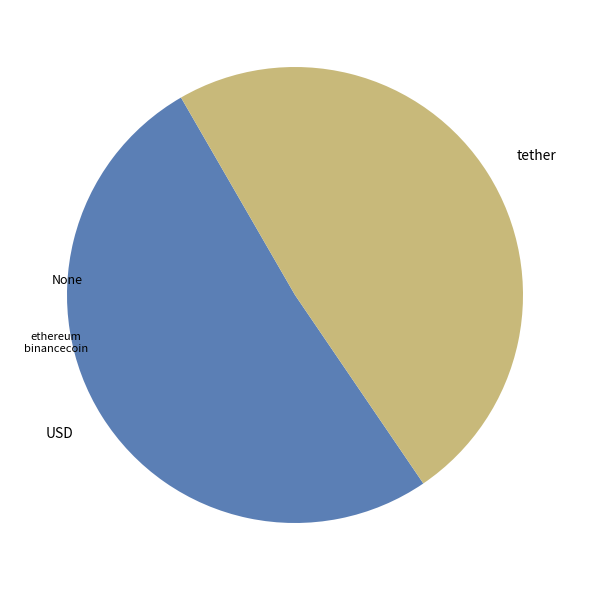

Do USD and tether together represent more than half of the pie?

Yes